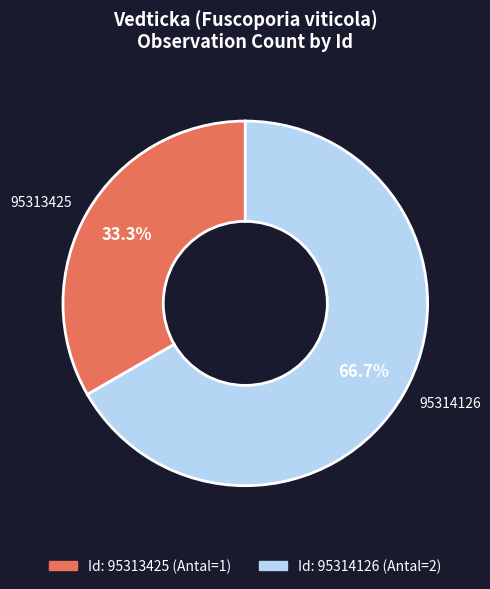

Does any single category account for the majority?

Yes